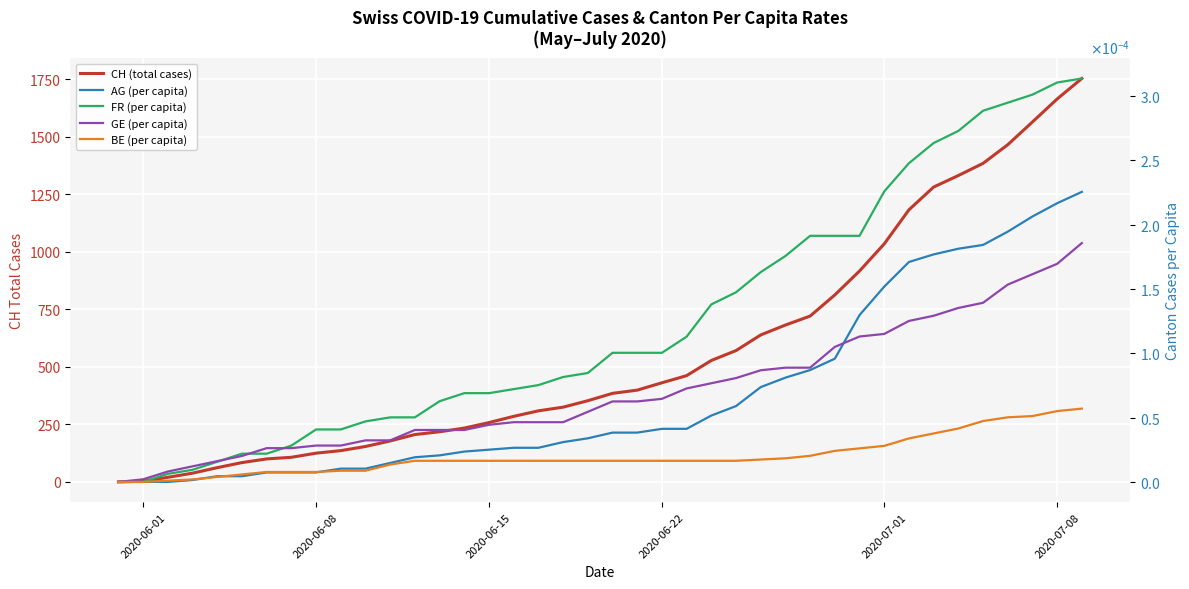

At how many categories does at least one series exceed 1496?

3